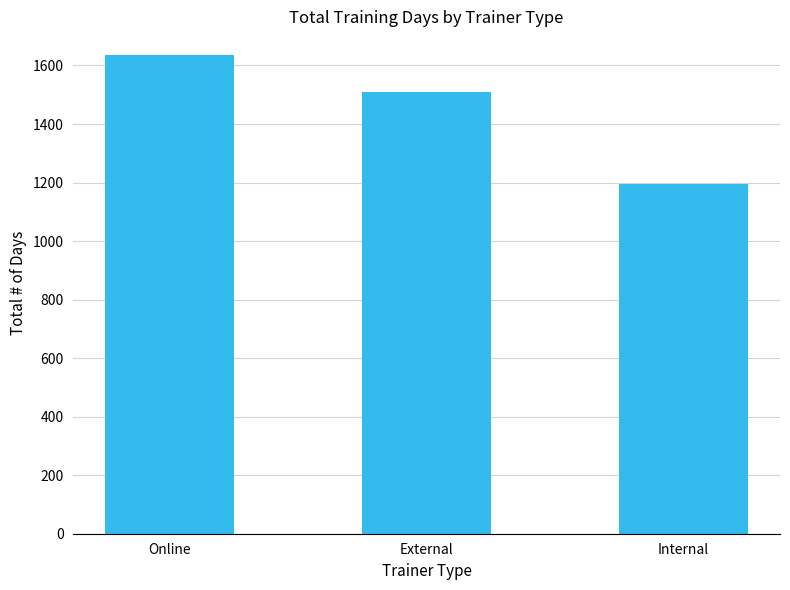

Reading left to right, extract all data points from this chart.

Online=1635	External=1509	Internal=1194